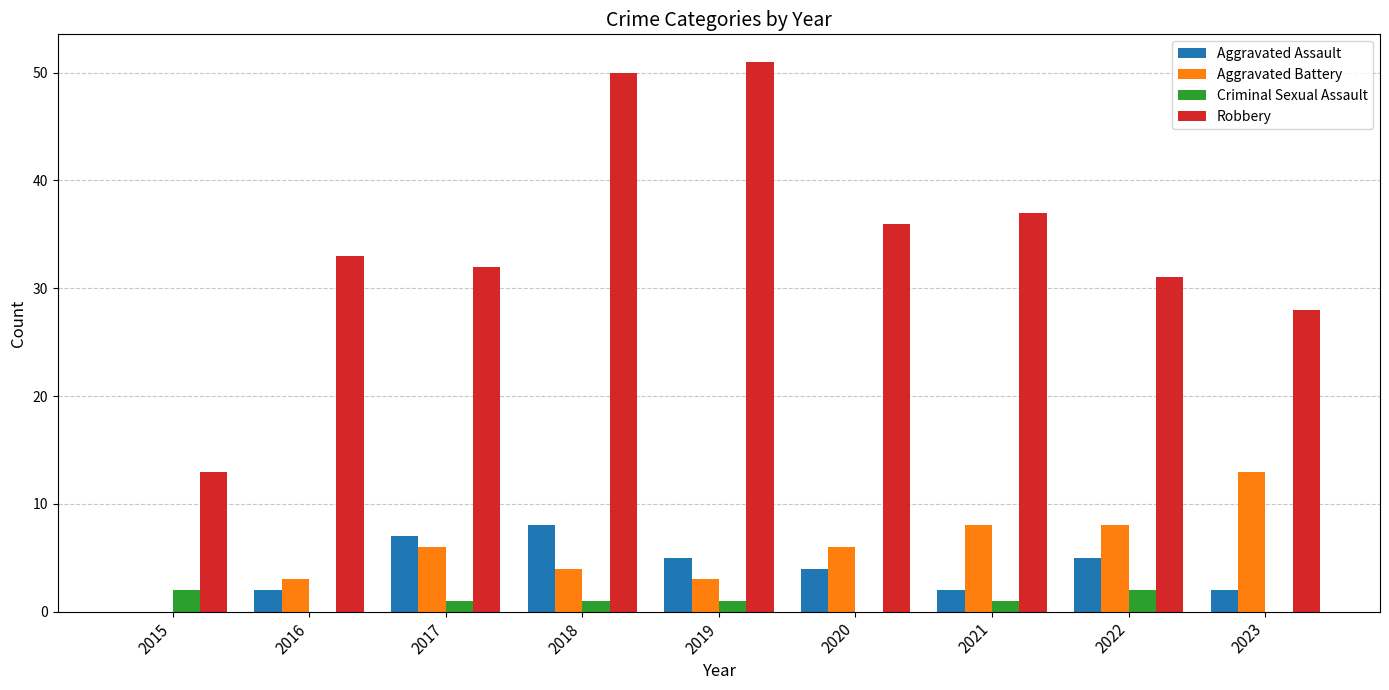

Are the bars grouped side by side (vs. stacked)?

Yes